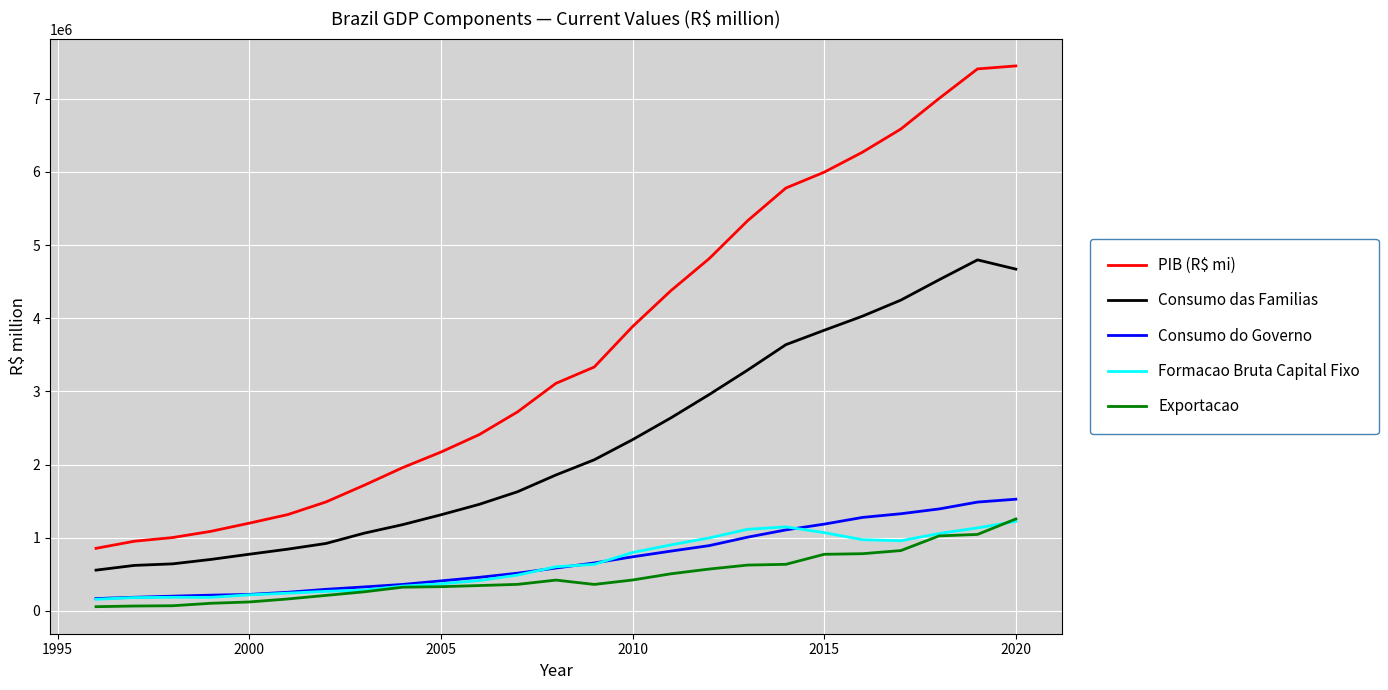

True or false: Consumo das Familias and Formacao Bruta Capital Fixo cross at least once.

False